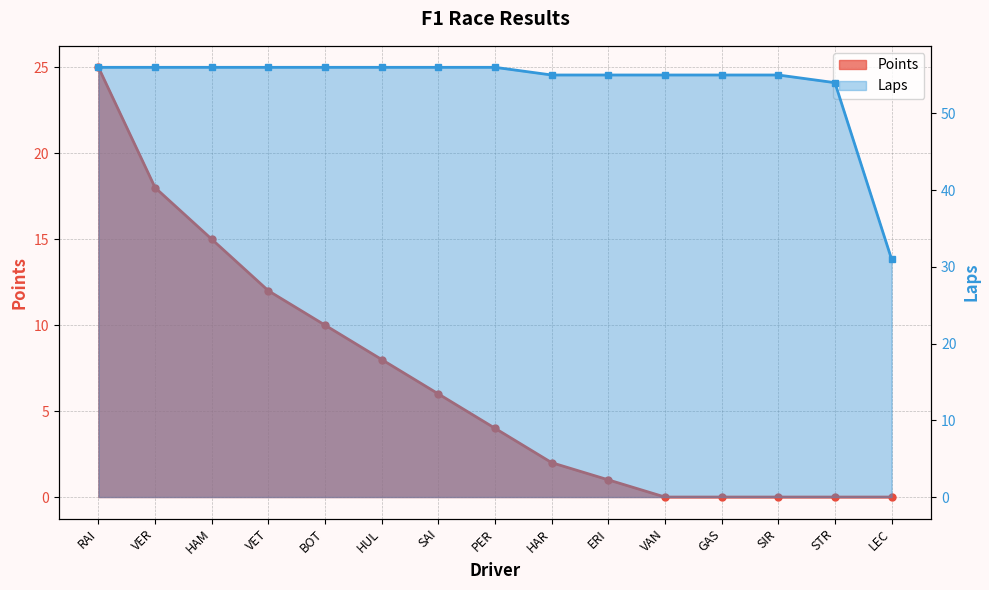

Which series changed the most between RAI and PER?

Points